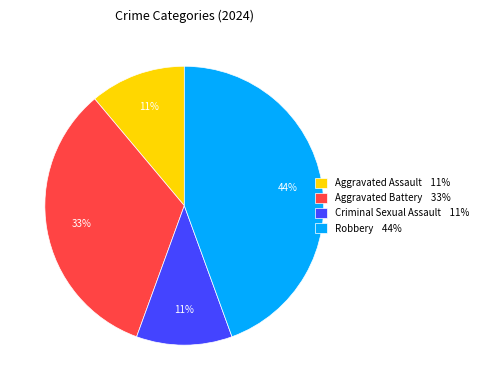

Is the sum of Criminal Sexual Assault 11% and Robbery 44% greater than half?

Yes